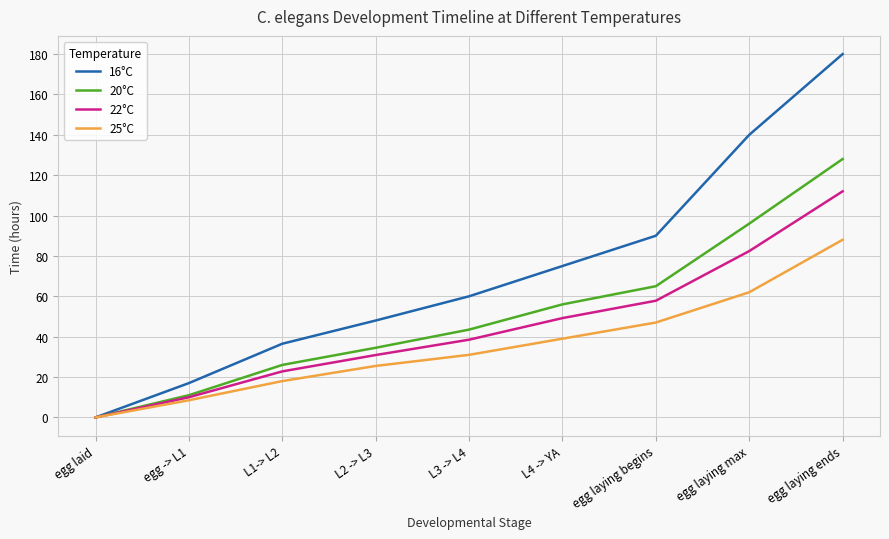

Reading right to left, transcribe all the data shown in this chart.

16°C: egg laying ends=180.0	egg laying max=140.0	egg laying begins=90.0	L4 -> YA=75.0	L3 -> L4=60.0	L2 -> L3=48.0	L1-> L2=36.5	egg -> L1=17.0	egg laid=0.0
20°C: egg laying ends=128.0	egg laying max=96.0	egg laying begins=65.0	L4 -> YA=56.0	L3 -> L4=43.5	L2 -> L3=34.5	L1-> L2=26.0	egg -> L1=11.0	egg laid=0.0
22°C: egg laying ends=112.0	egg laying max=82.4	egg laying begins=57.8	L4 -> YA=49.2	L3 -> L4=38.5	L2 -> L3=30.9	L1-> L2=22.8	egg -> L1=10.0	egg laid=0.0
25°C: egg laying ends=88.0	egg laying max=62.0	egg laying begins=47.0	L4 -> YA=39.0	L3 -> L4=31.0	L2 -> L3=25.5	L1-> L2=18.0	egg -> L1=8.5	egg laid=0.0